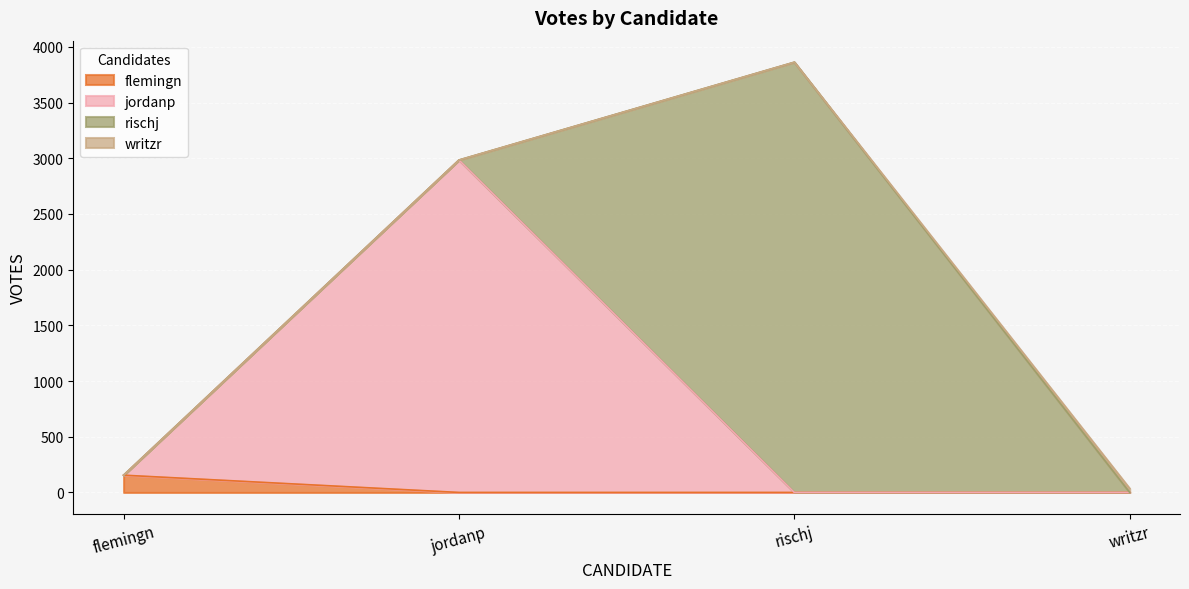

Between rischj and flemingn, which is larger?

rischj